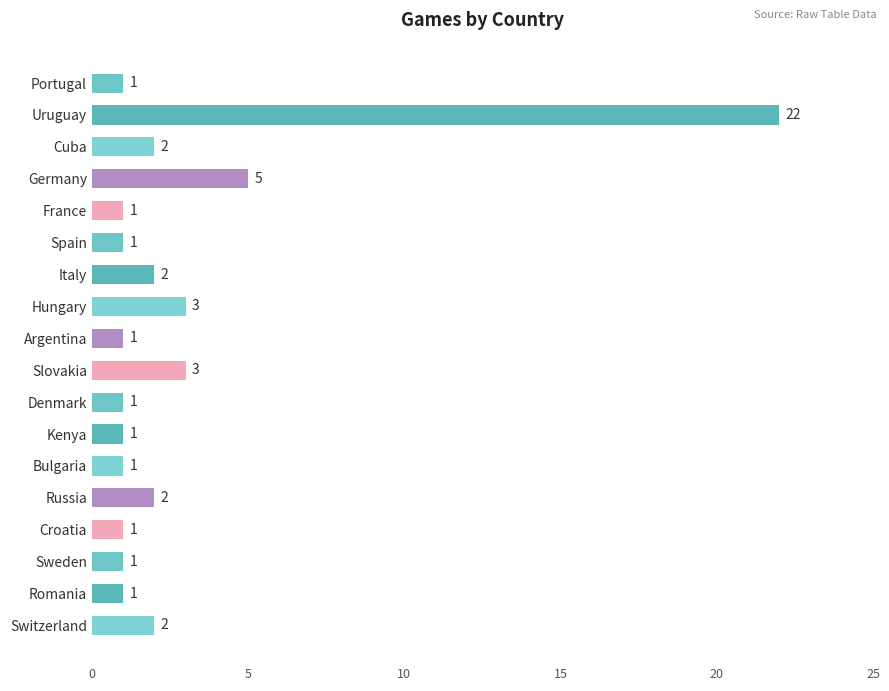

What is the ratio of the value at Cuba to the value at Spain?

2.0